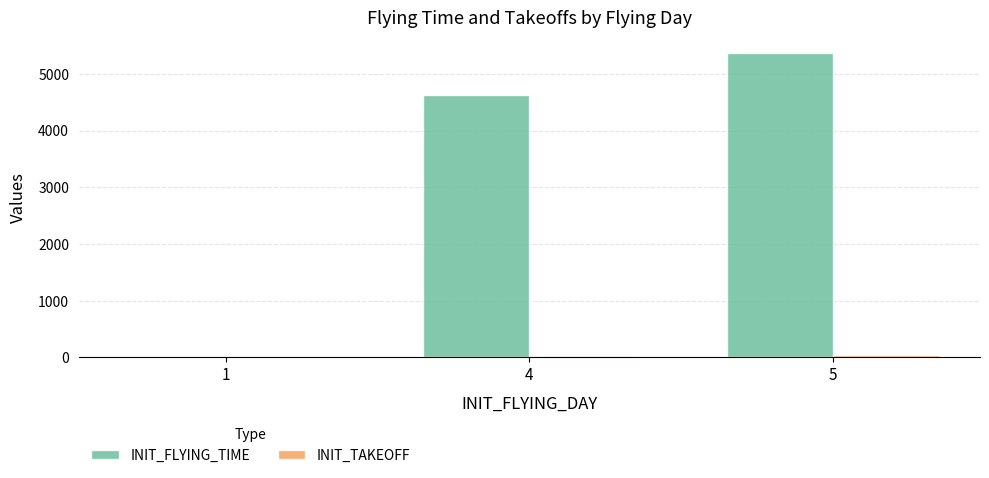

Count the number of categories in the chart.

3